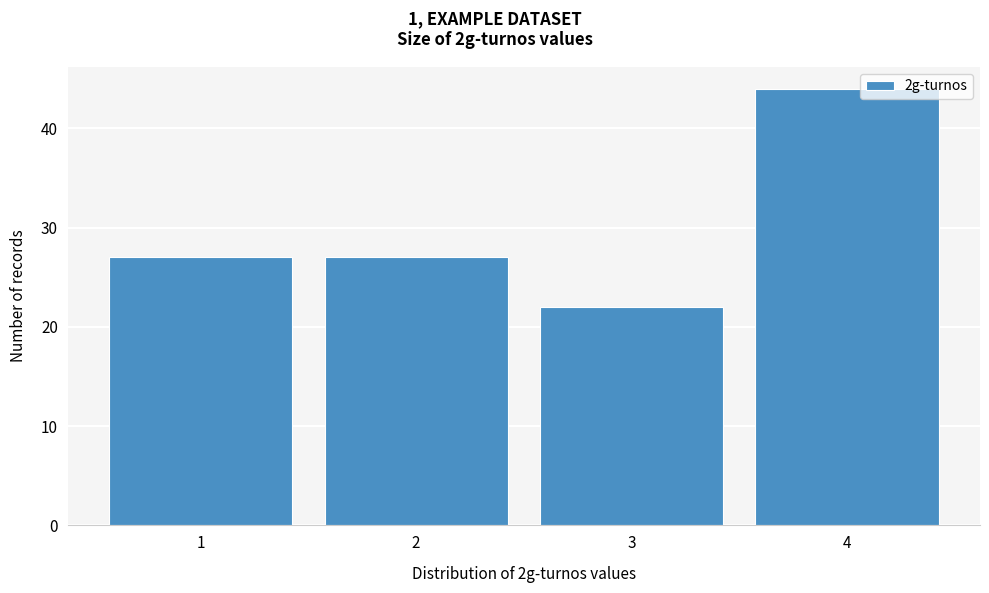

Reading right to left, extract all data points from this chart.

44	22	27	27